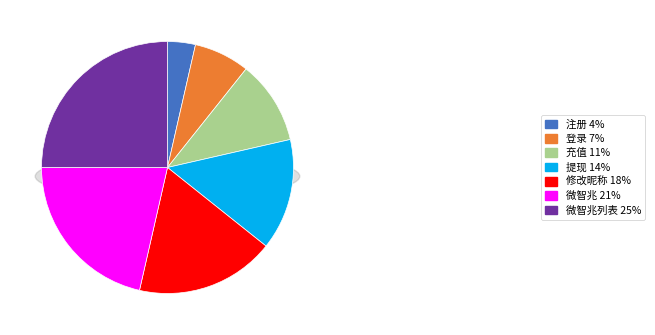

Count the number of slices in the pie.

7